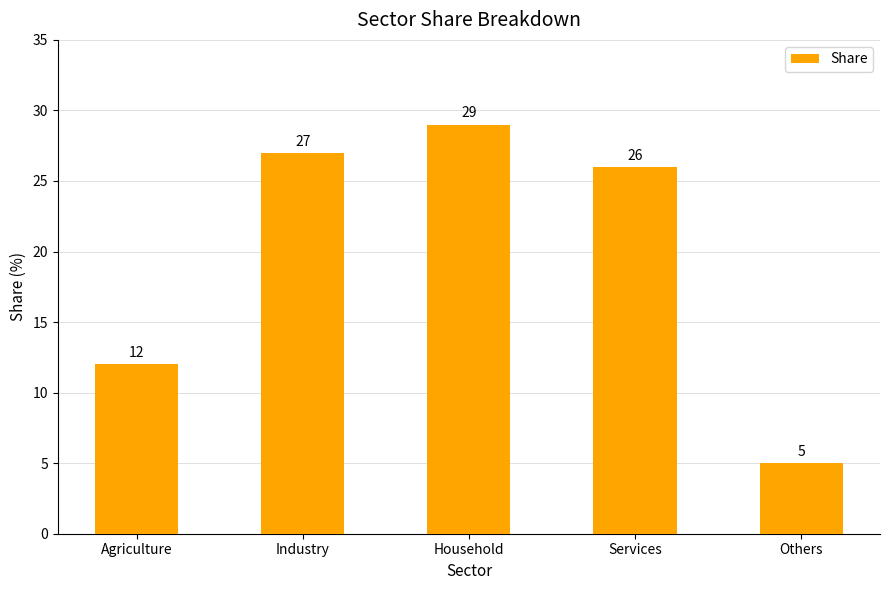

The chart shows a value of 26 at Services. True or false?

True